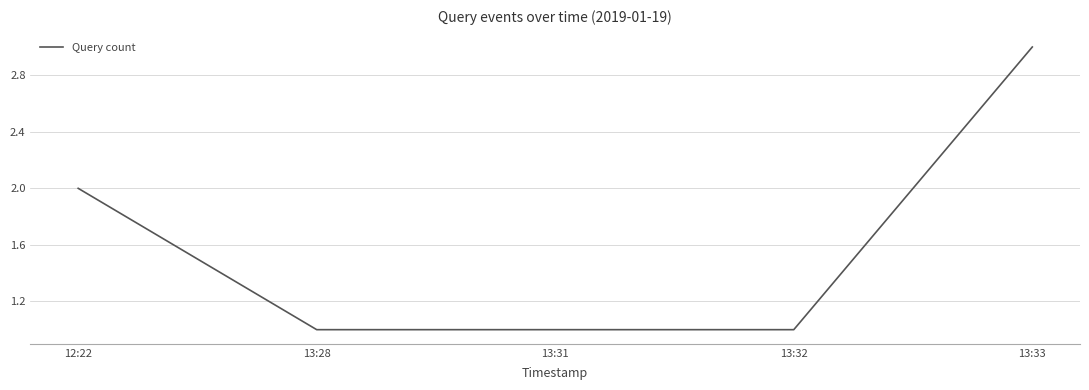

True or false: the data shows 1 at 13:28.

True